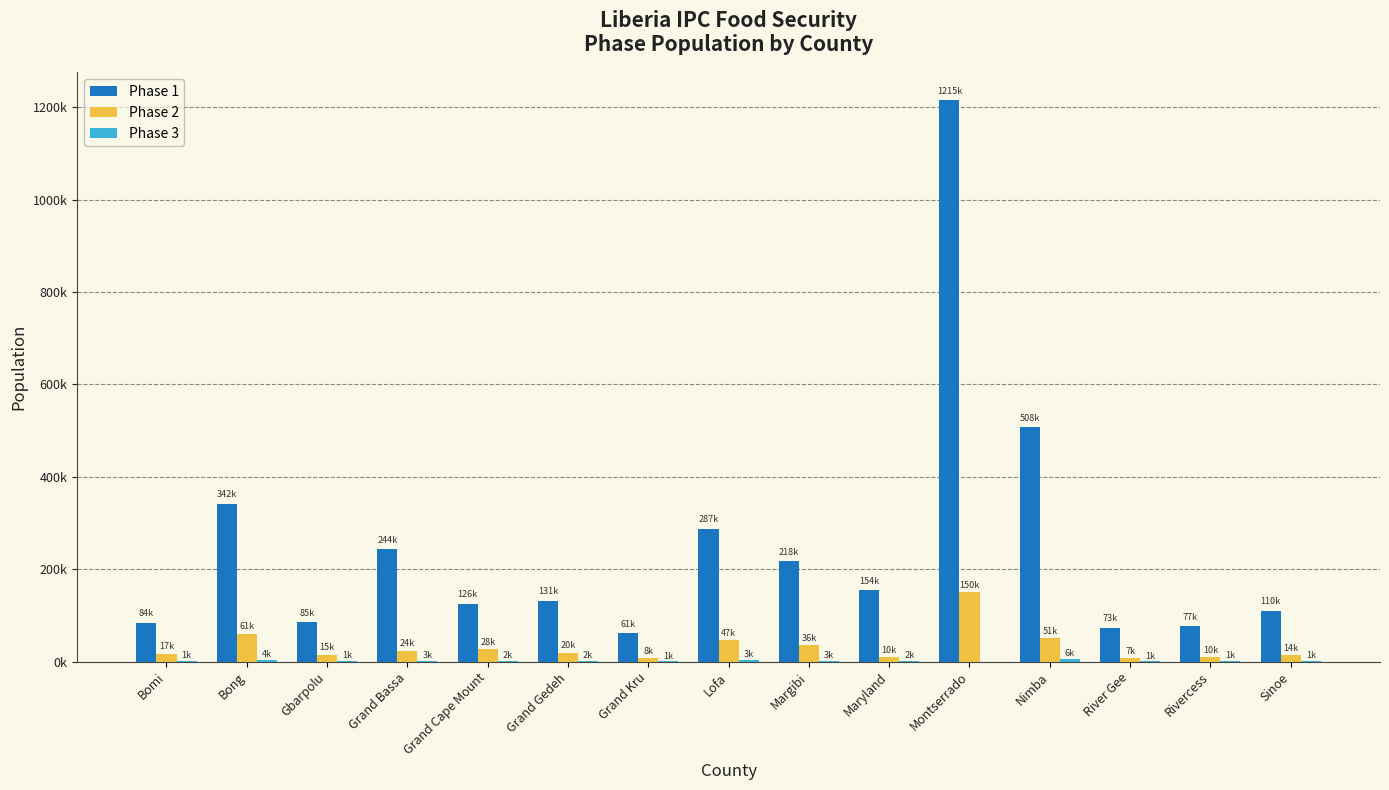

What is the difference between the maximum and second lowest values in the Phase 1 series?

1141393.0